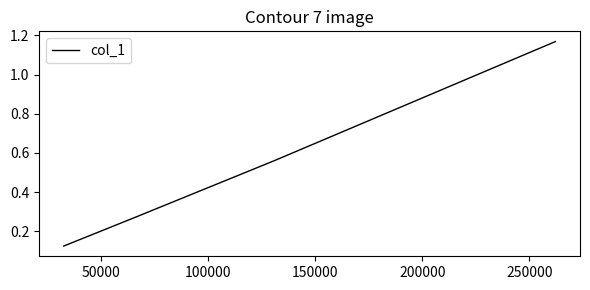

Count the values in the range 0 to 1.

3